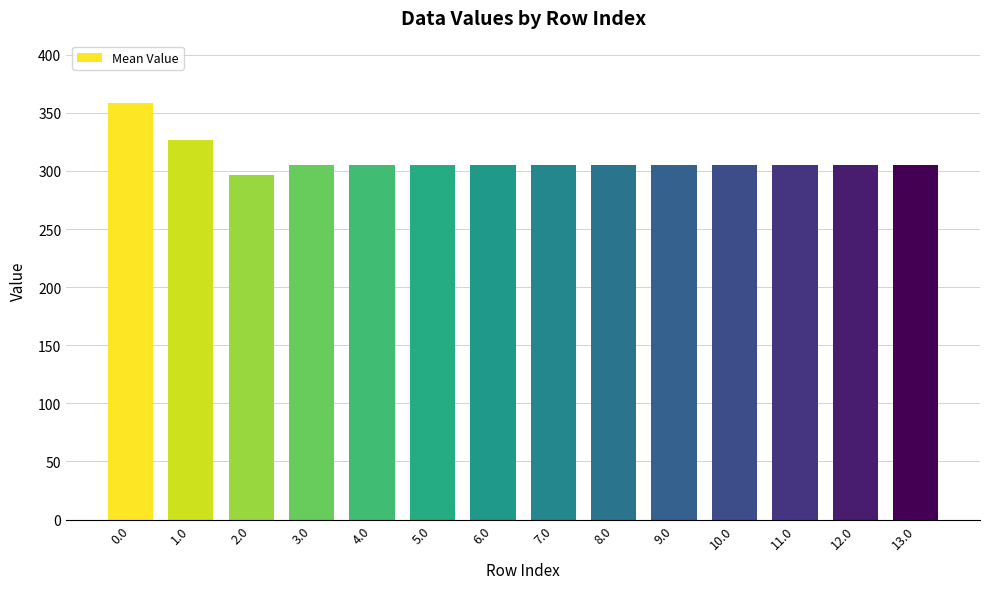

What is the ratio of the value at 0.0 to the value at 9.0?

1.2